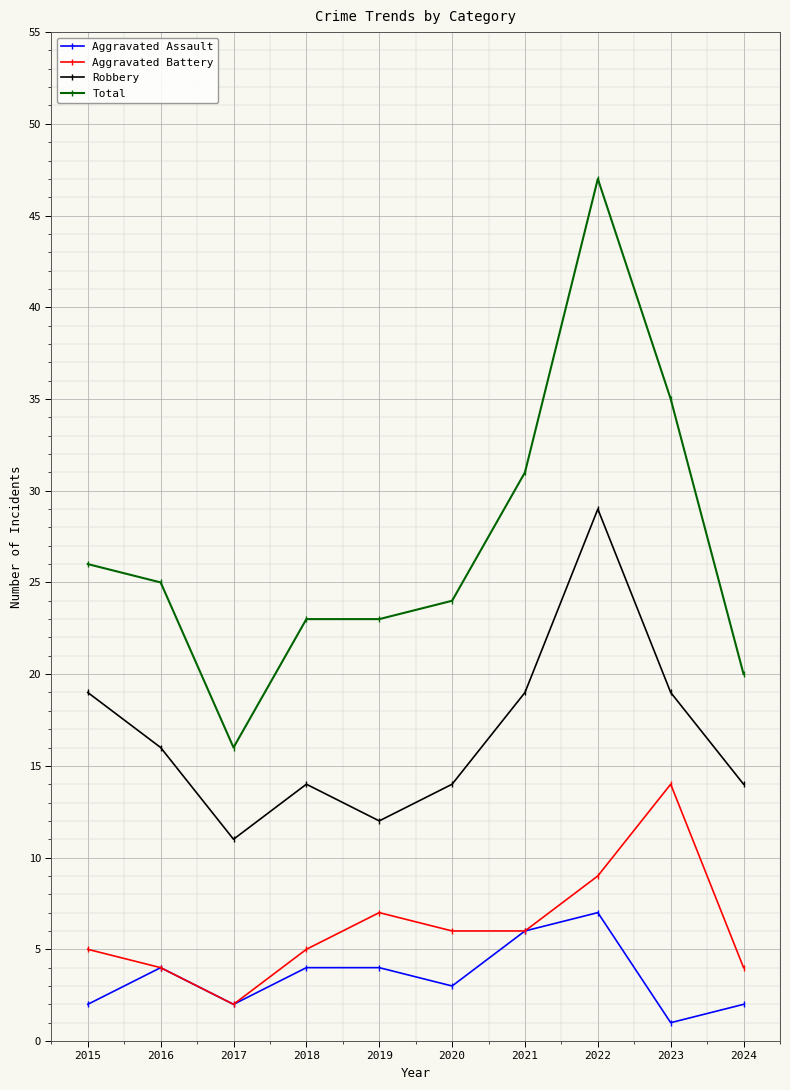

What is the value of the Aggravated Assault point at the 1st from the left?

2